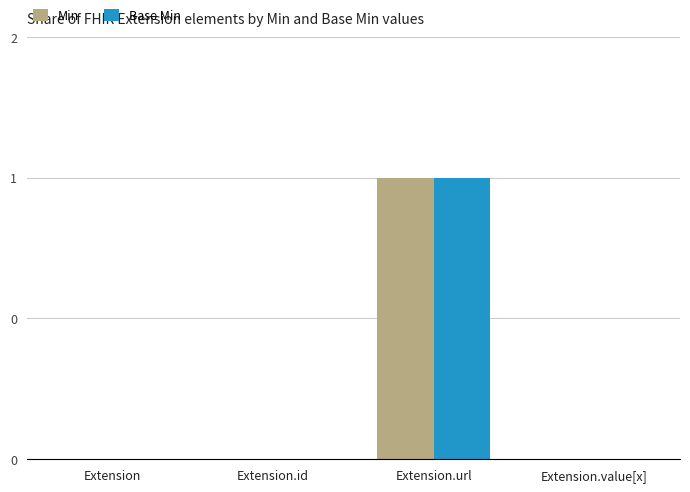

At Extension.id, list the series in order from largest to smallest.

Min, Base Min